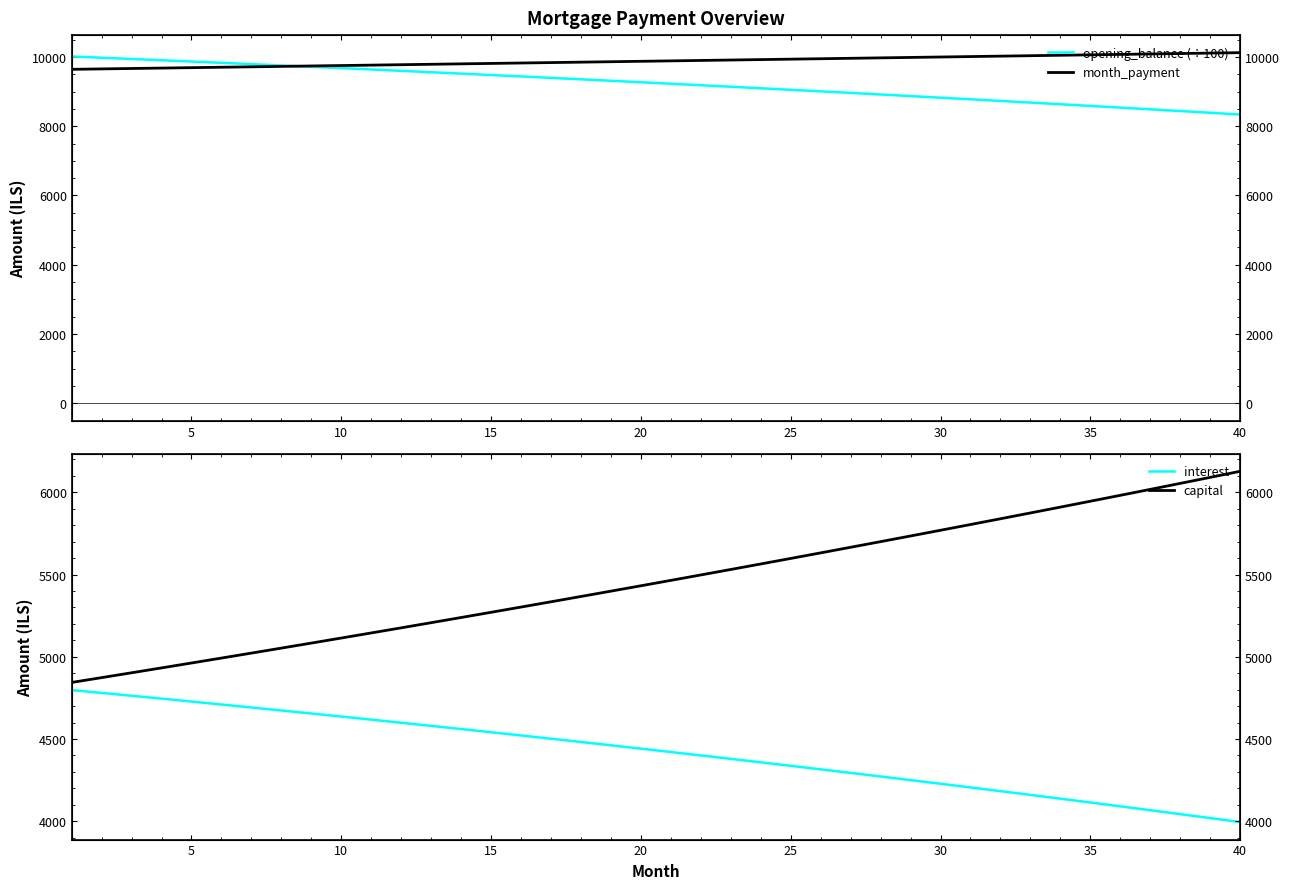

What is the minimum value shown in the chart?

3994.9